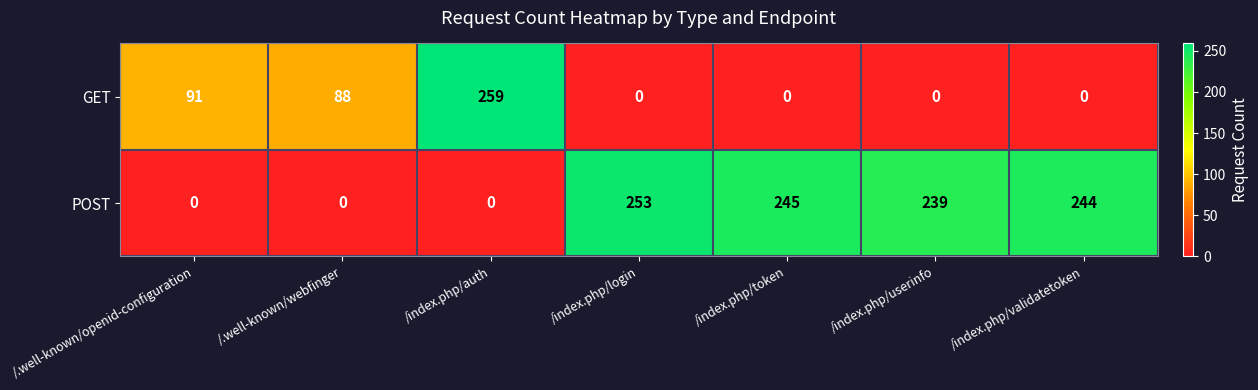

At which label does POST first exceed 239?

/index.php/login